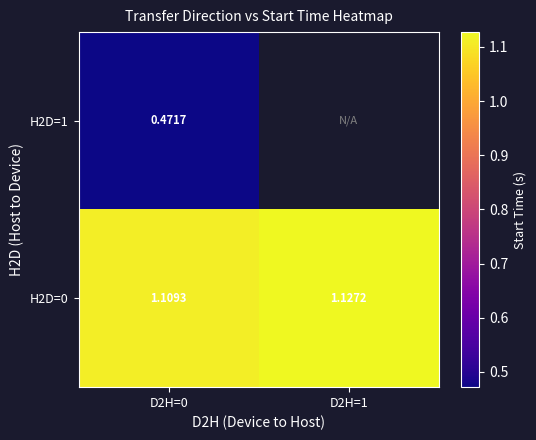

What is the maximum value for H2D=0?

1.1